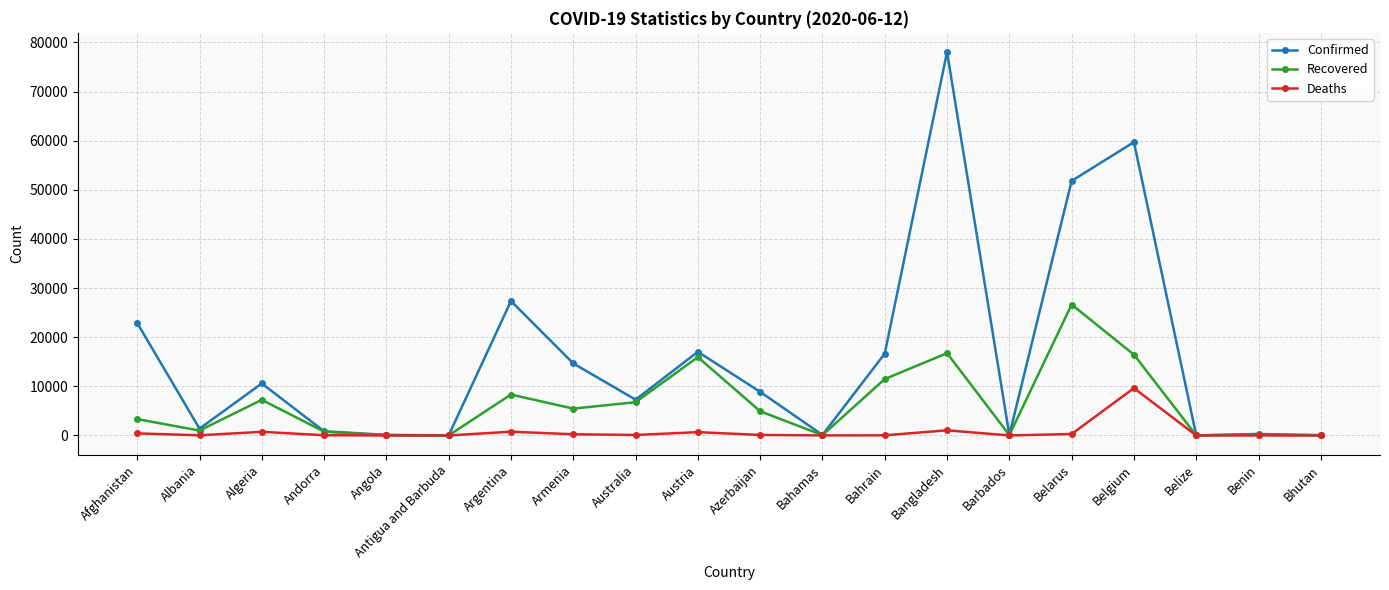

What is the average value of the Recovered series?

6279